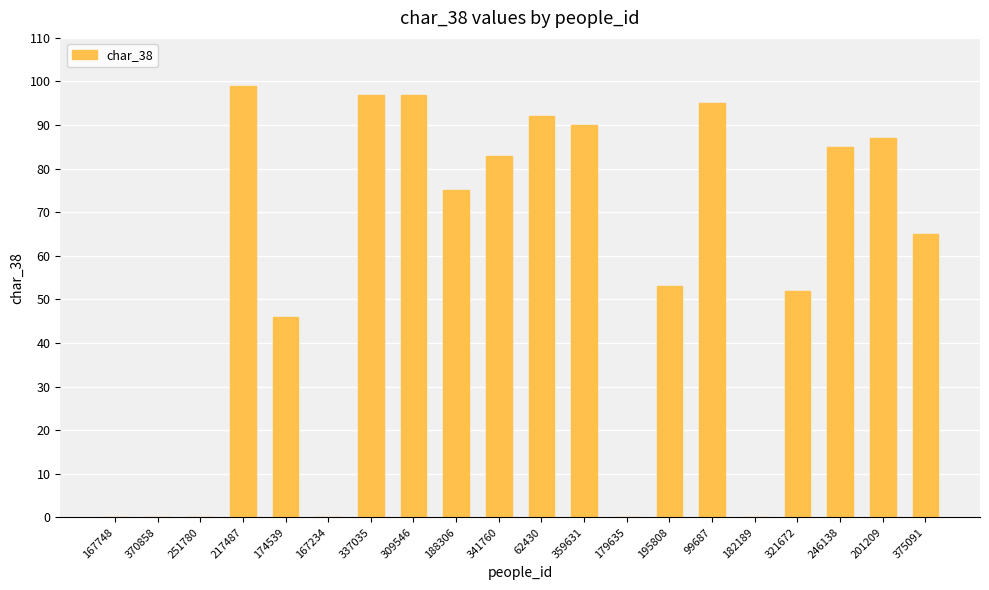

Is it true that the value at 201209 is 87?

True